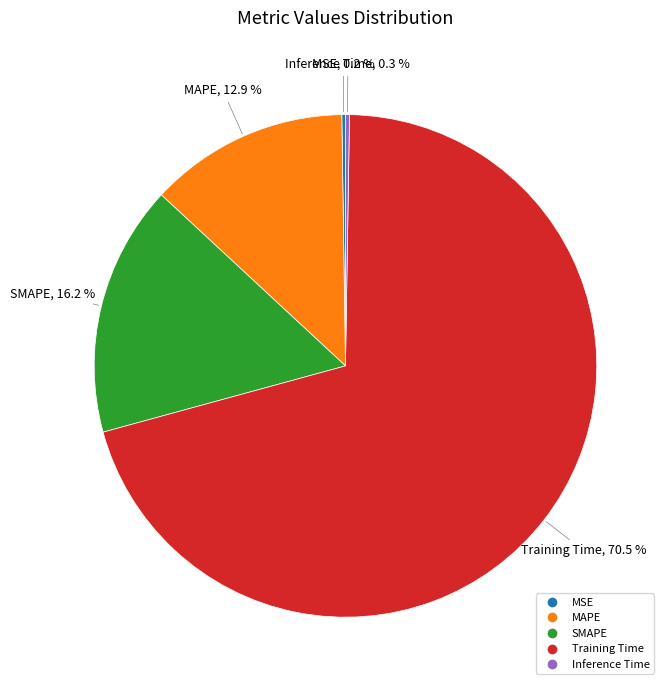

Does Training Time account for over 50% of the chart?

Yes